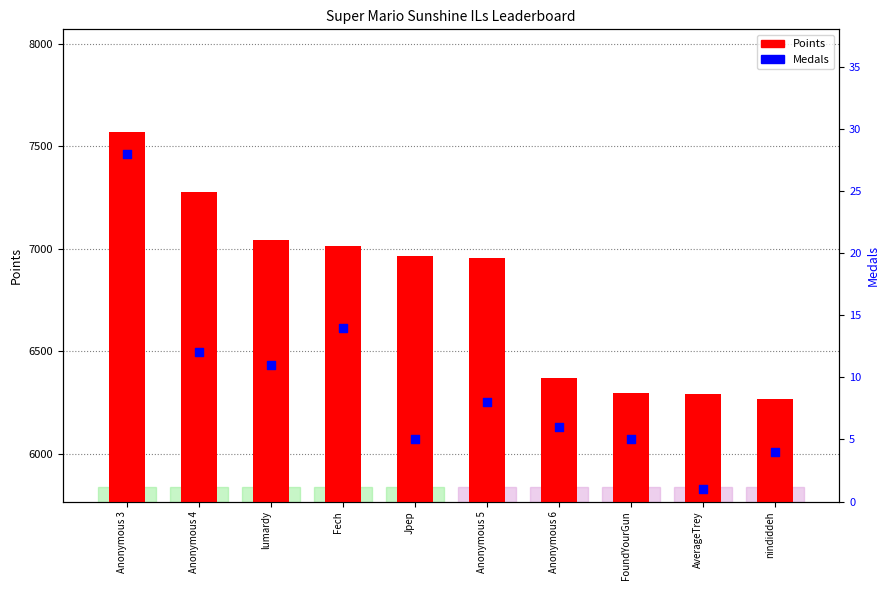

Which series contains the highest Y value?

Points